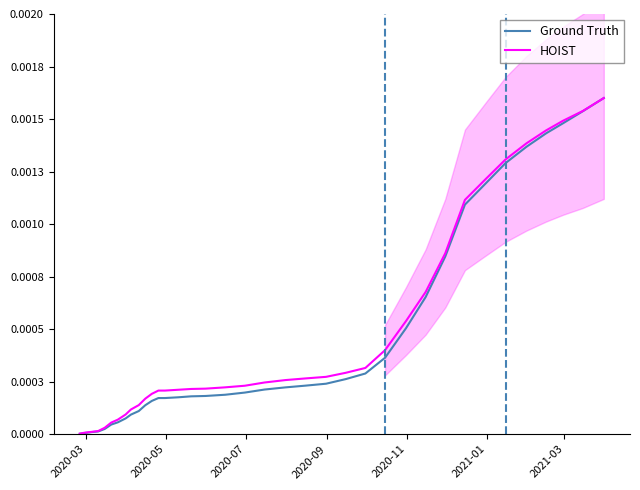

List the series in order of their peak value, lowest first.

Ground Truth, HOIST